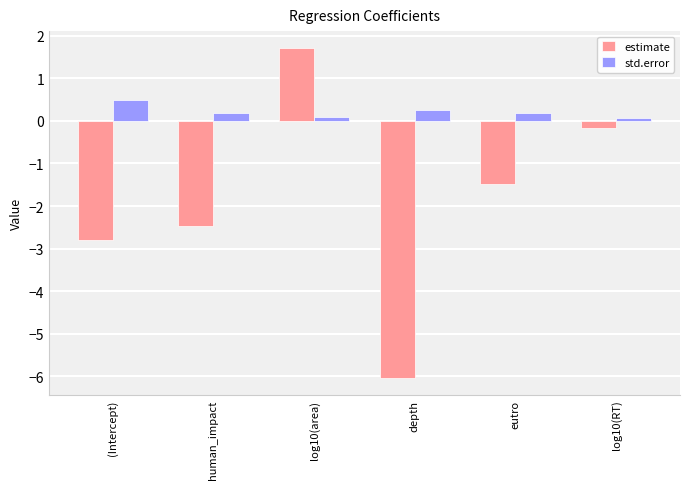

Rank the series at eutro from highest to lowest value.

std.error, estimate